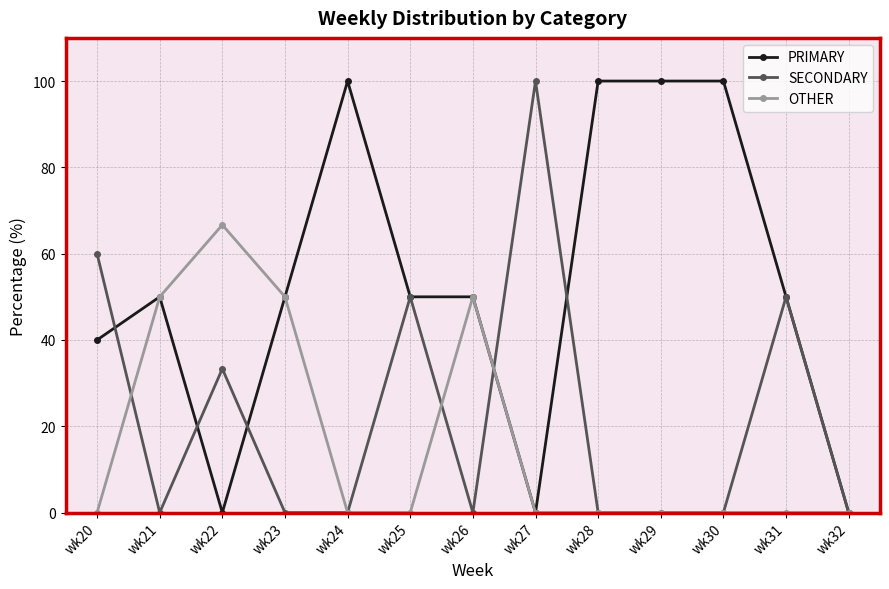

List the series in order of their overall mean, lowest first.

OTHER, SECONDARY, PRIMARY